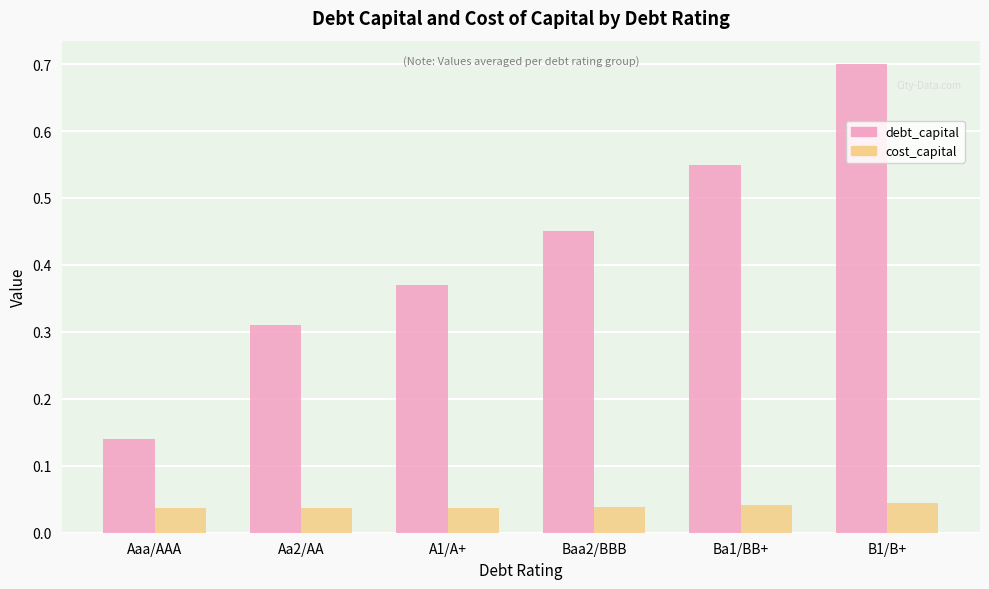

What are all the series names shown in the legend?

debt_capital, cost_capital